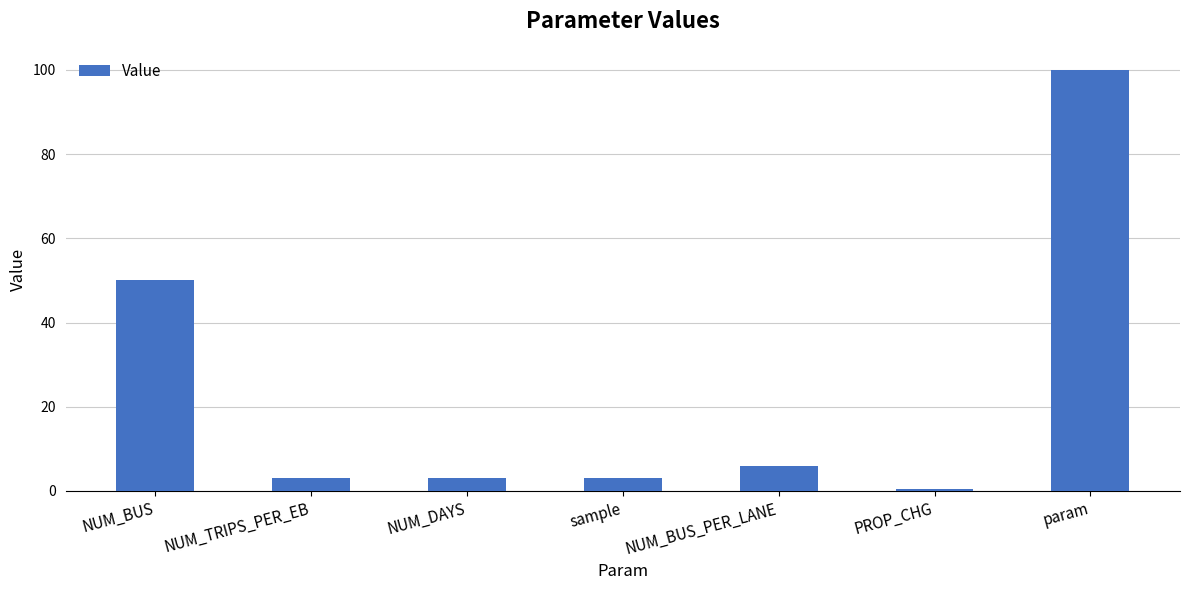

What is the greatest value displayed?

100.0